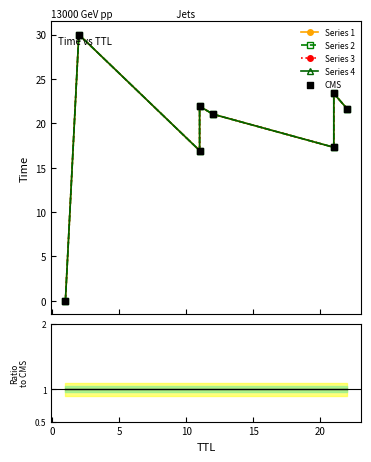

Which series has the widest spread of Y values?

Series 1